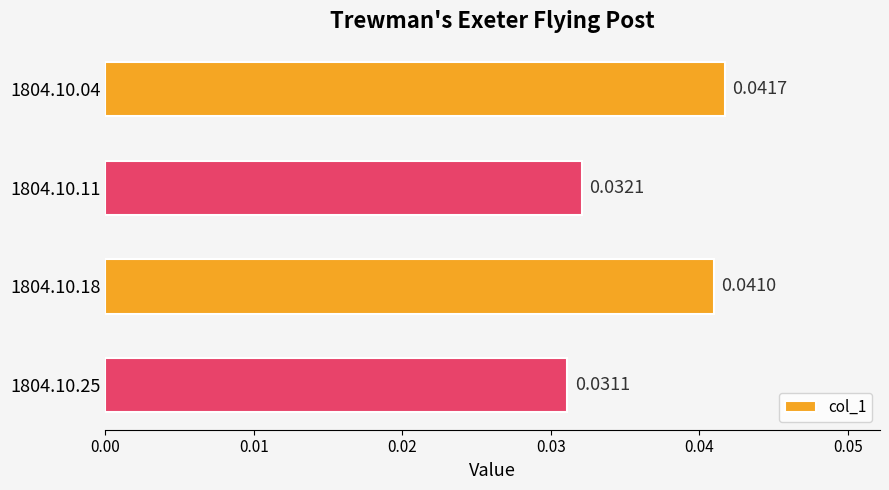

At which label is the value closest to 0?

1804.10.25